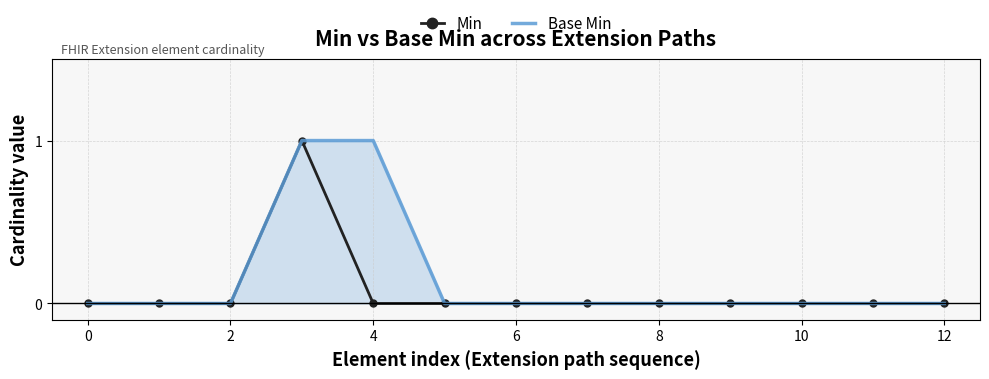

Rank the series by their maximum value, from highest to lowest.

Min, Base Min